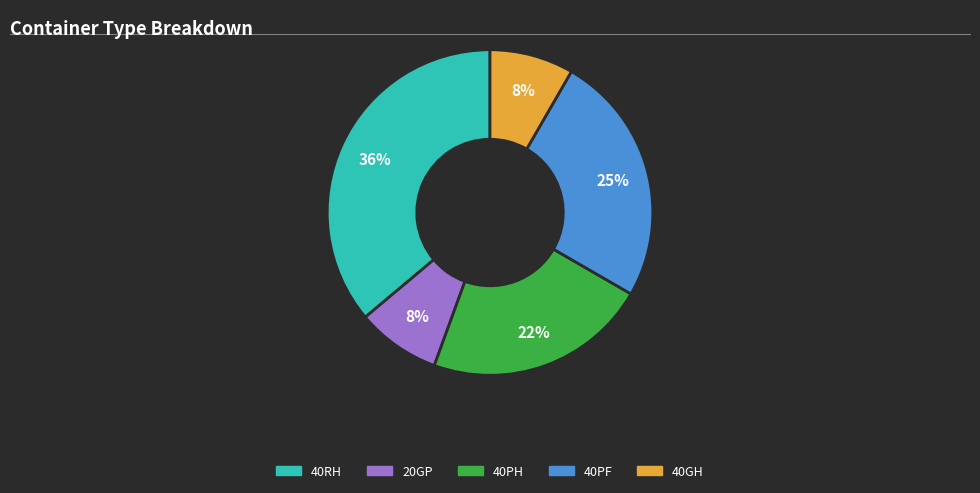

Count the number of slices in the pie.

5